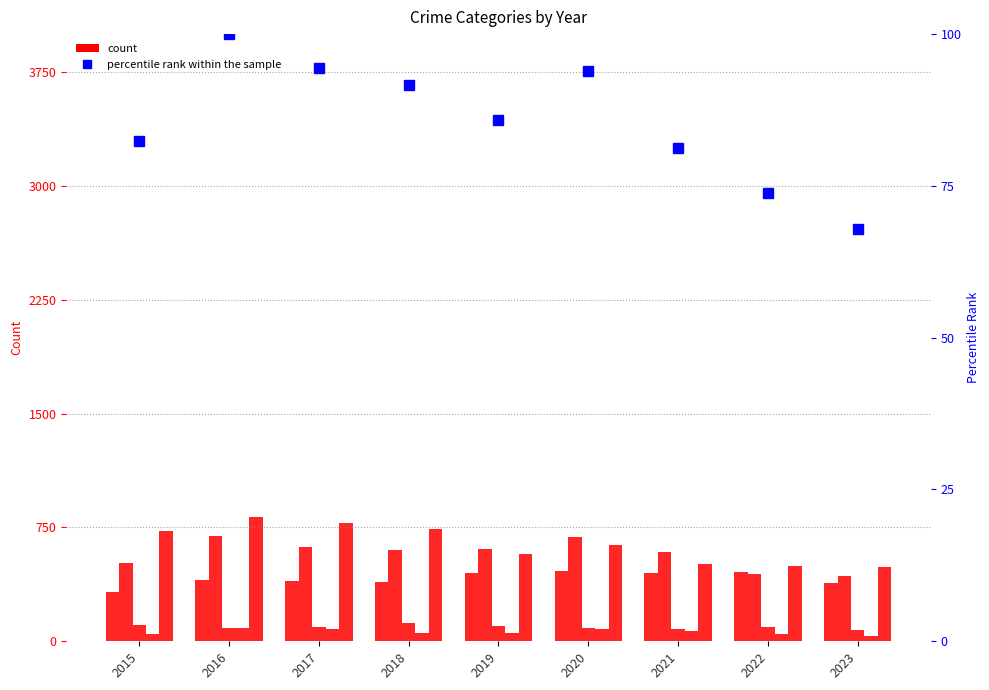

How many series are shown in this chart?

6